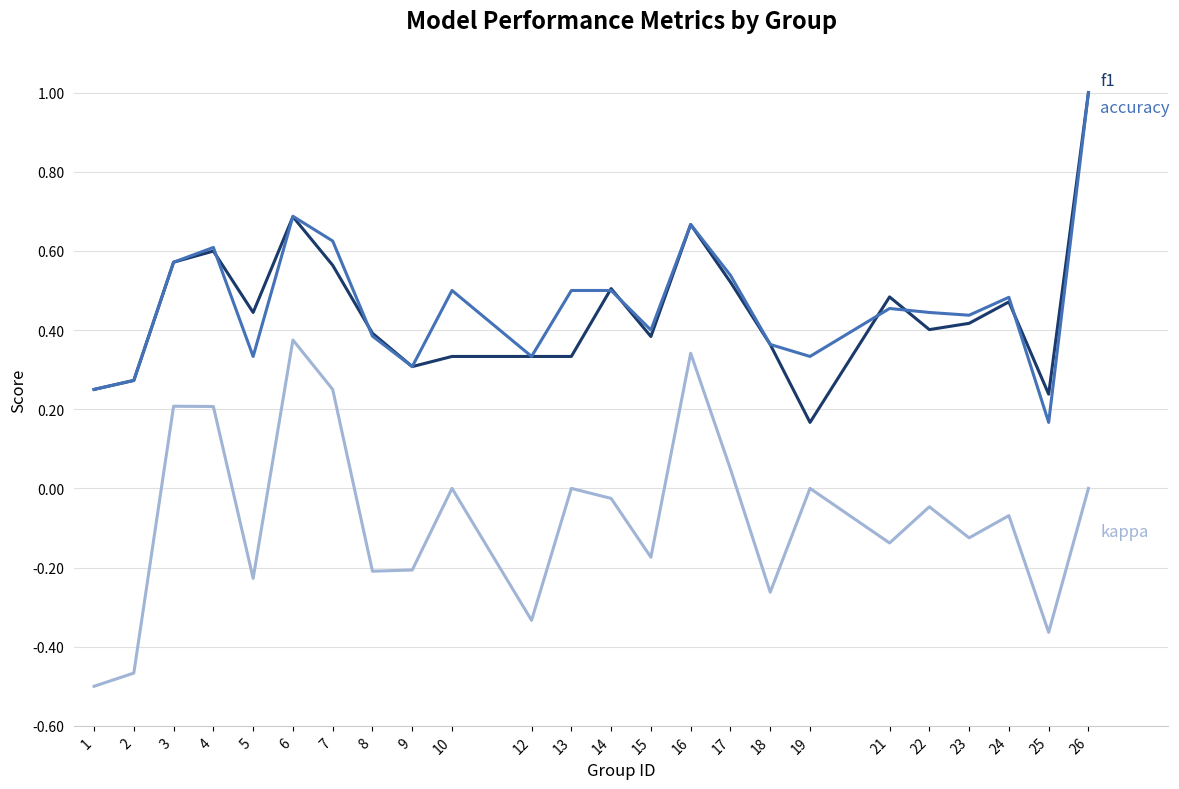

Which label corresponds to the largest value in the chart?

26